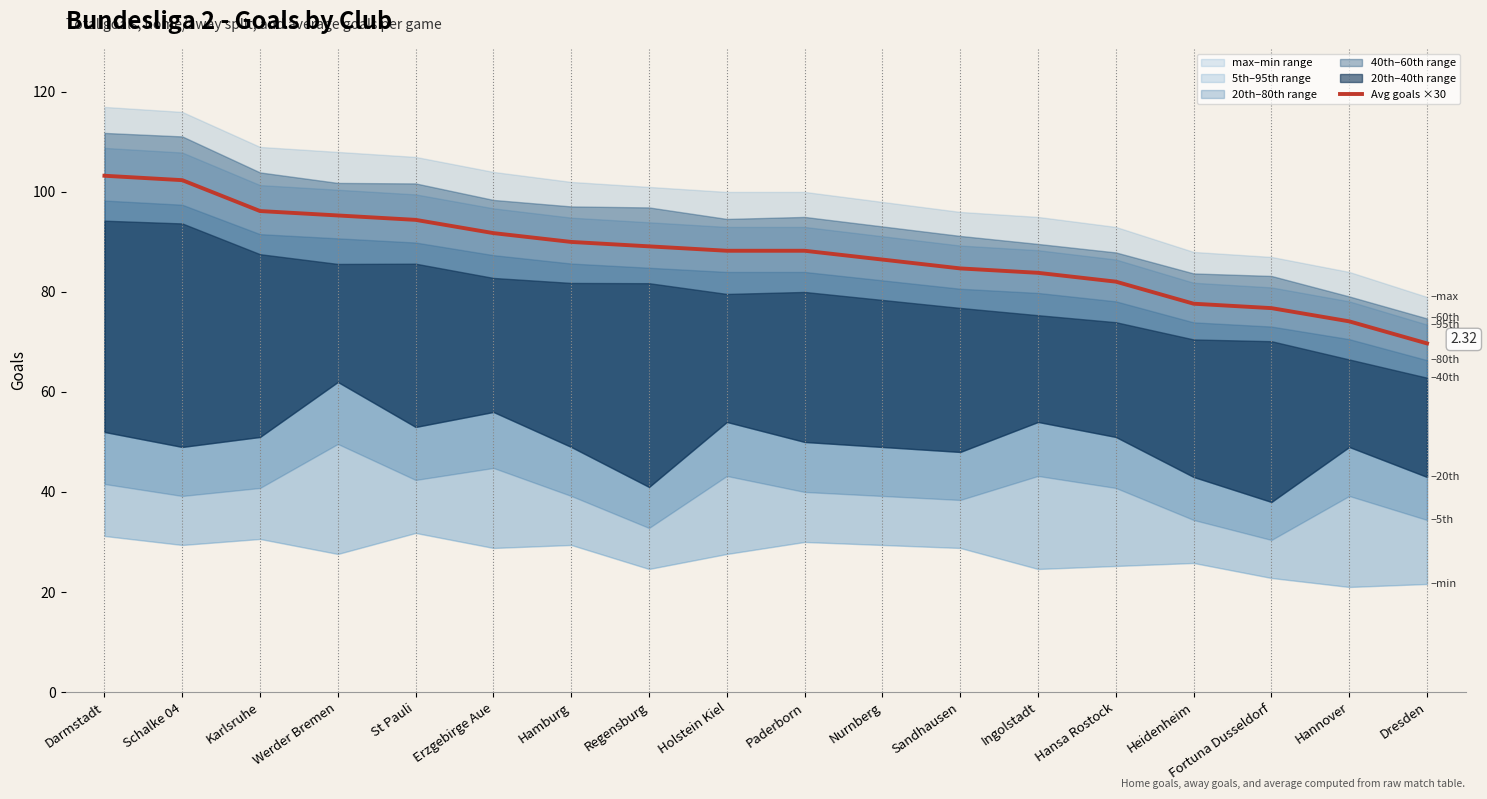

What is the label of the 10th point from the right?

Holstein Kiel